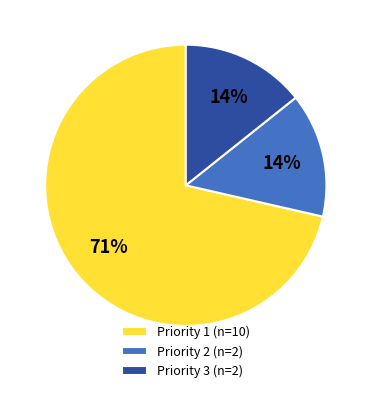

Which category has the biggest portion of the pie?

Priority 1